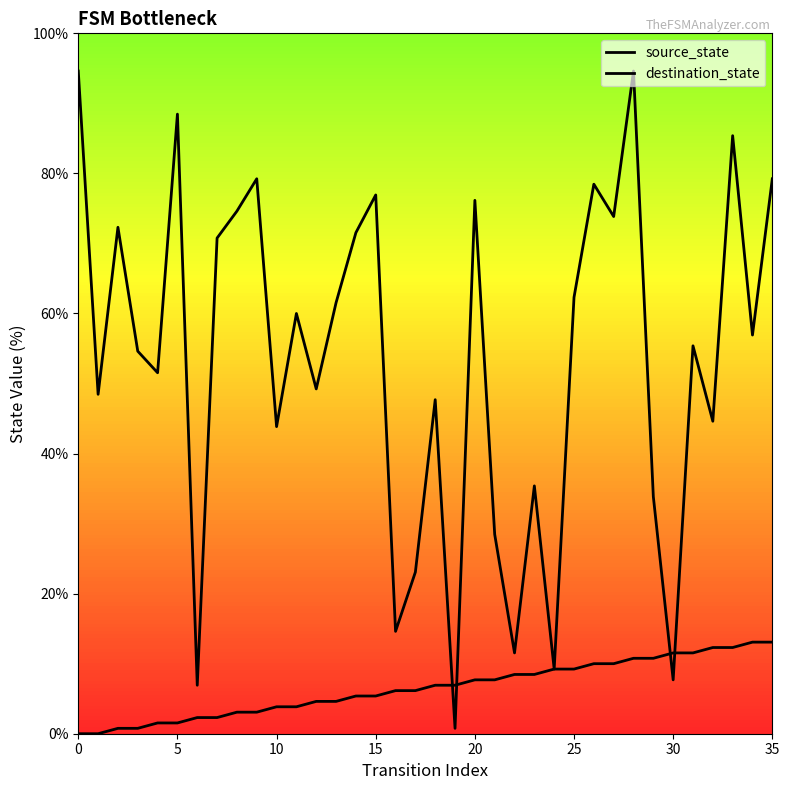

How many values in the source_state series exceed 6?

20